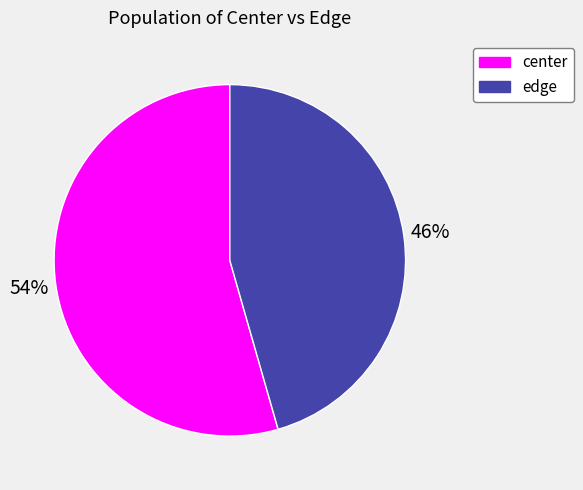

Between edge and center, which is larger?

center